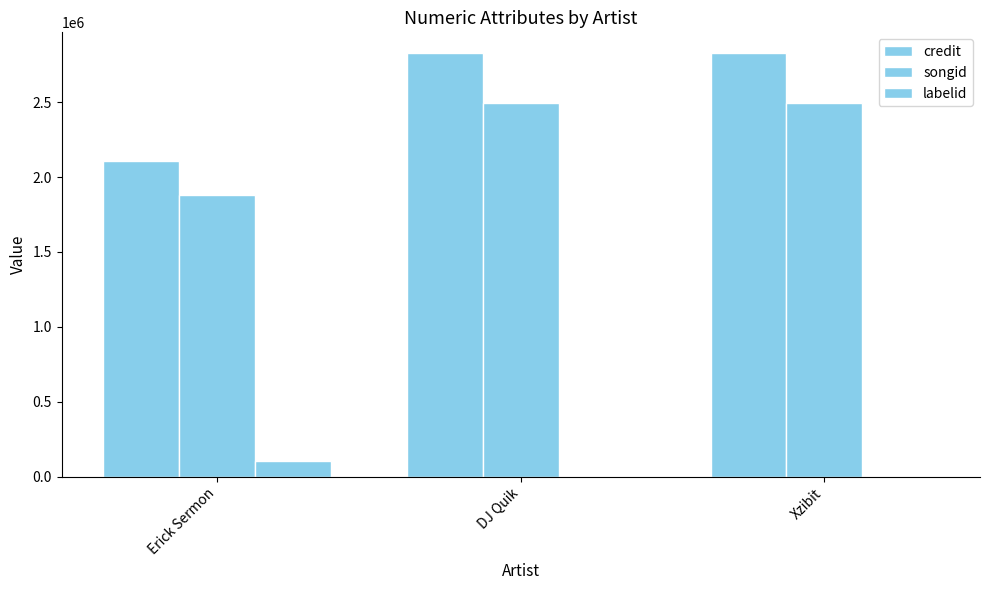

Rank the series by their maximum value, from highest to lowest.

credit, songid, labelid